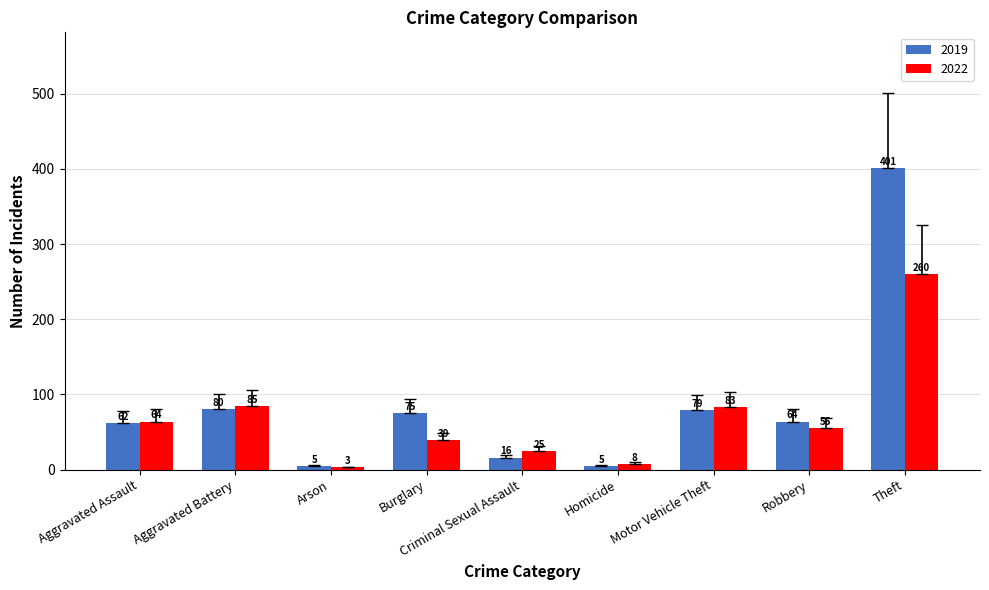

What is the average value of the 2019 series?

87